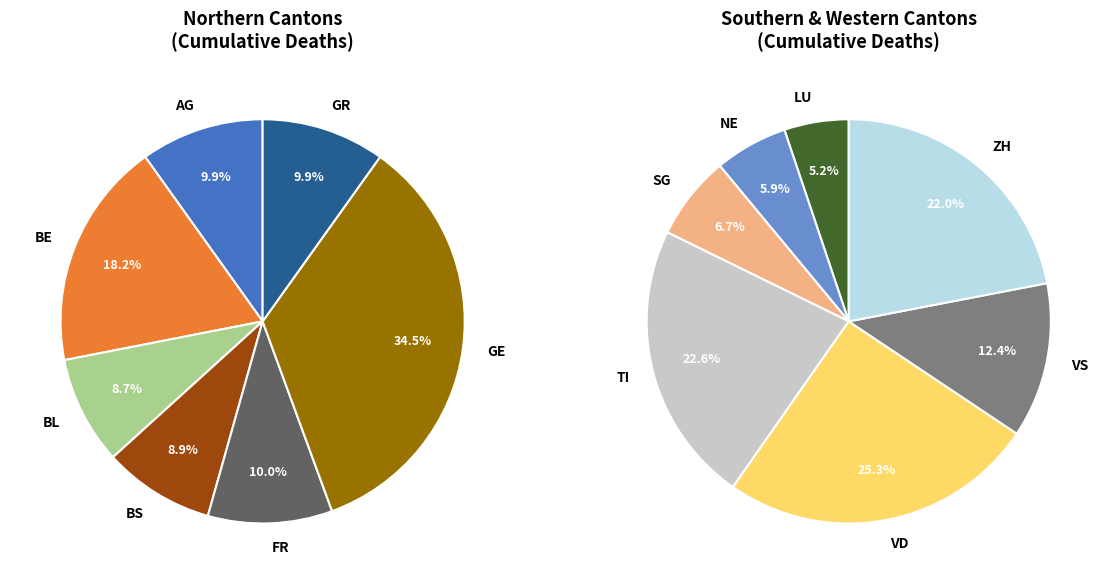

Is there any slice that represents more than half of the pie?

No